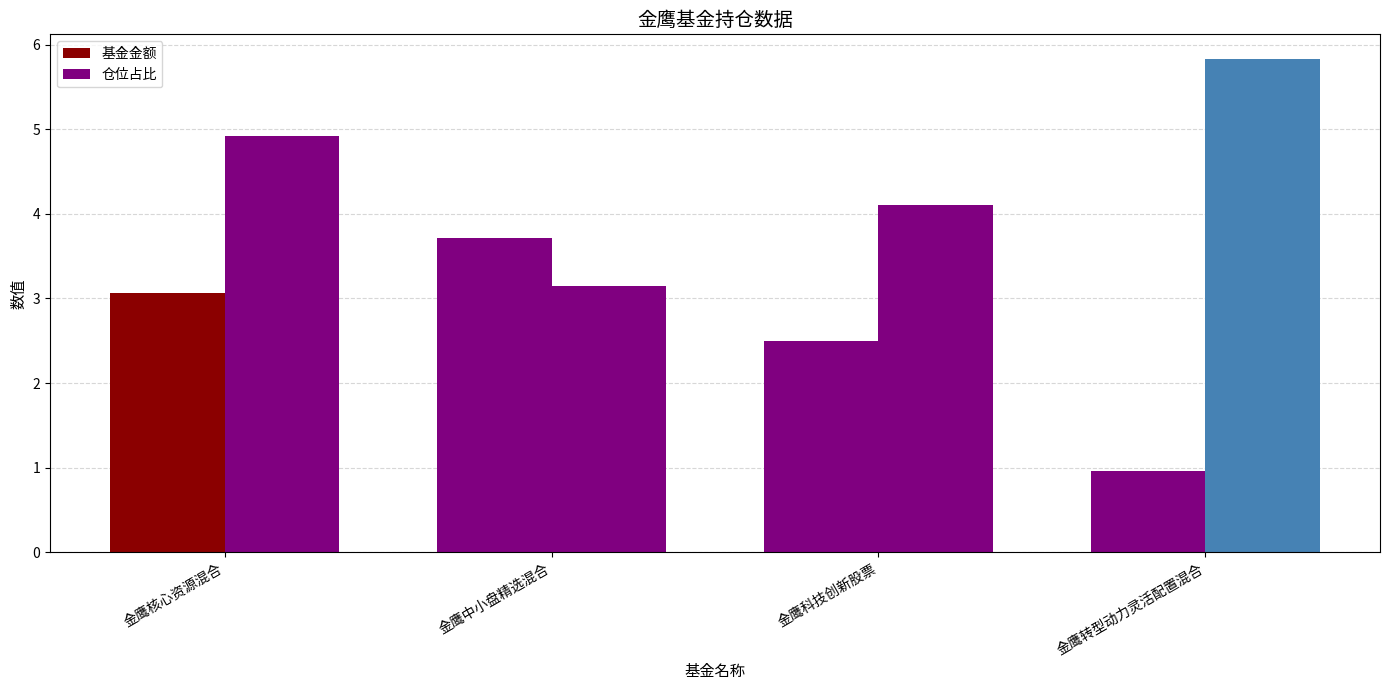

Which series has the largest range (max minus min)?

基金金额